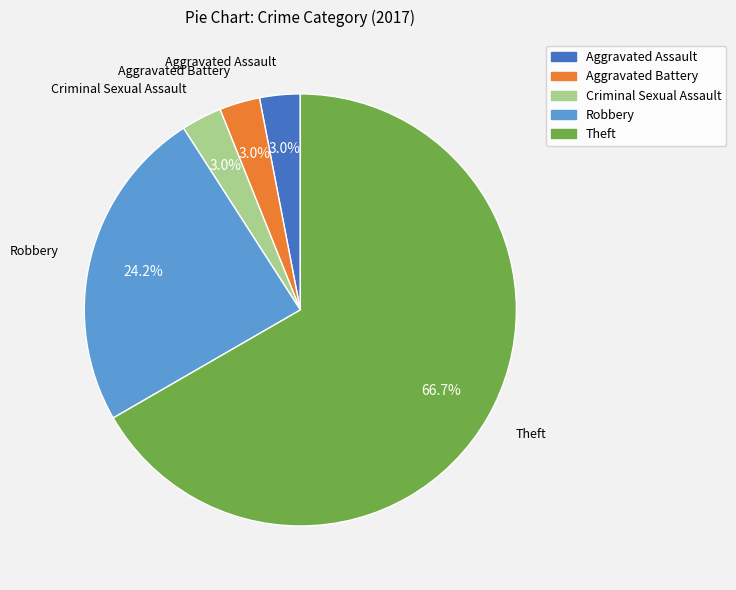

To the nearest percent, what portion does Aggravated Assault represent?

3%